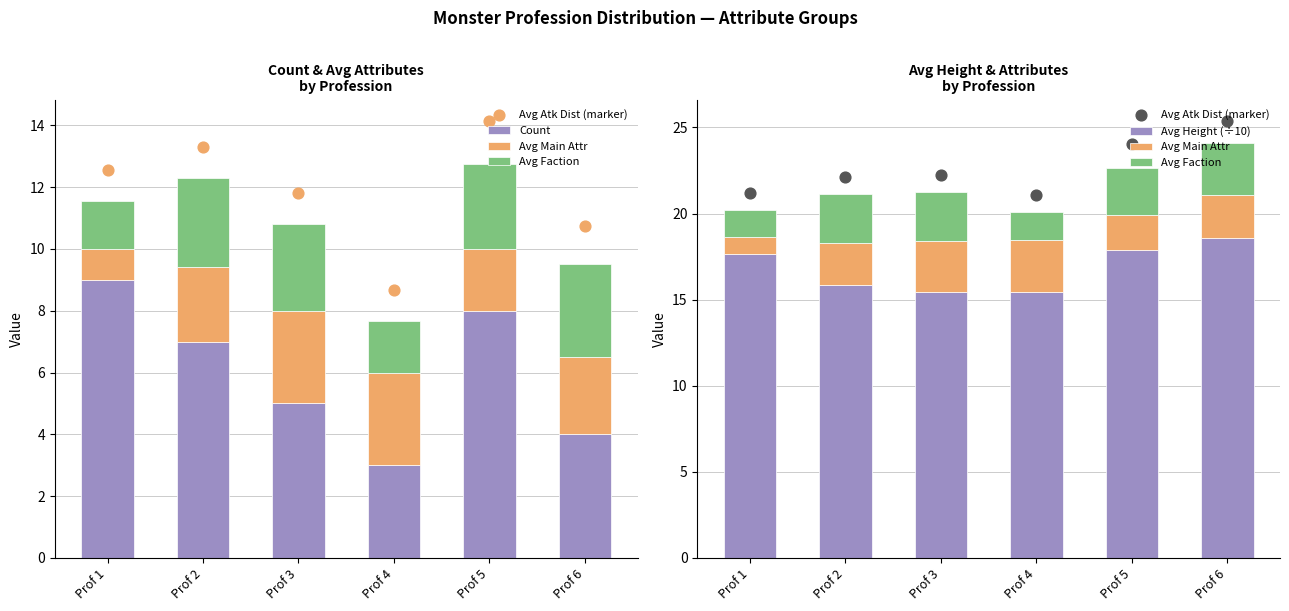

What is the total value across all series at Prof 1?

50.4